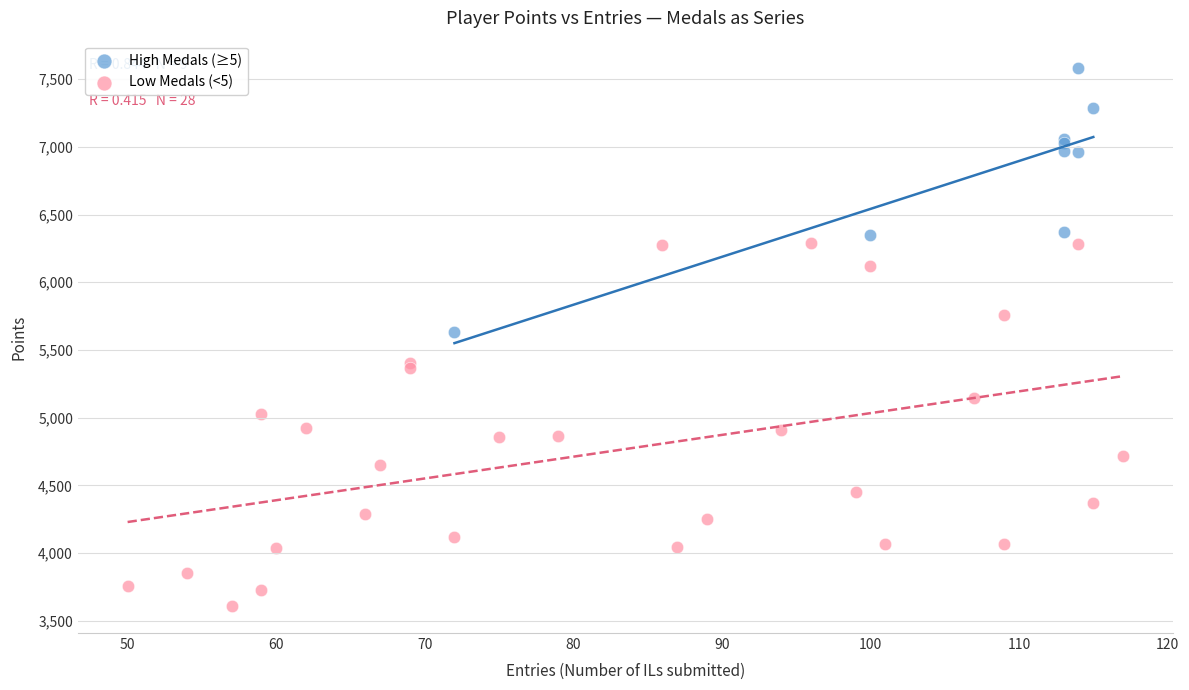

What are all the series names shown in the legend?

High Medals (≥5), Low Medals (<5)